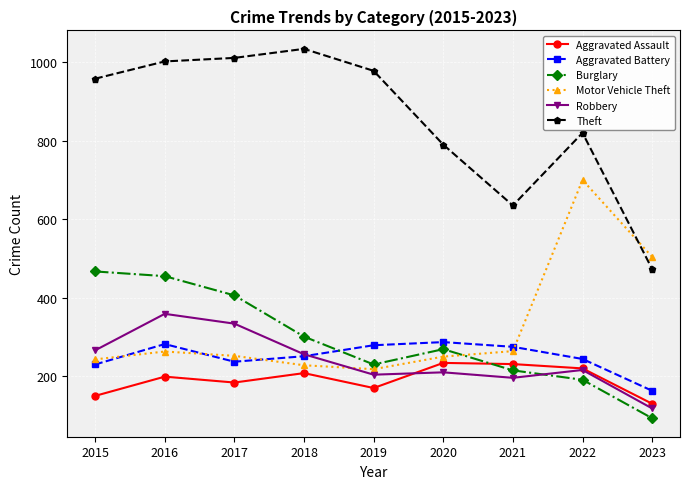

True or false: Theft and Motor Vehicle Theft cross at least once.

True